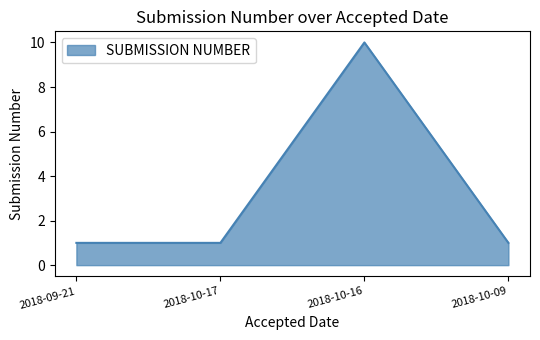

Reading left to right, list all the values displayed in this chart.

2018-09-21=1	2018-10-17=1	2018-10-16=10	2018-10-09=1